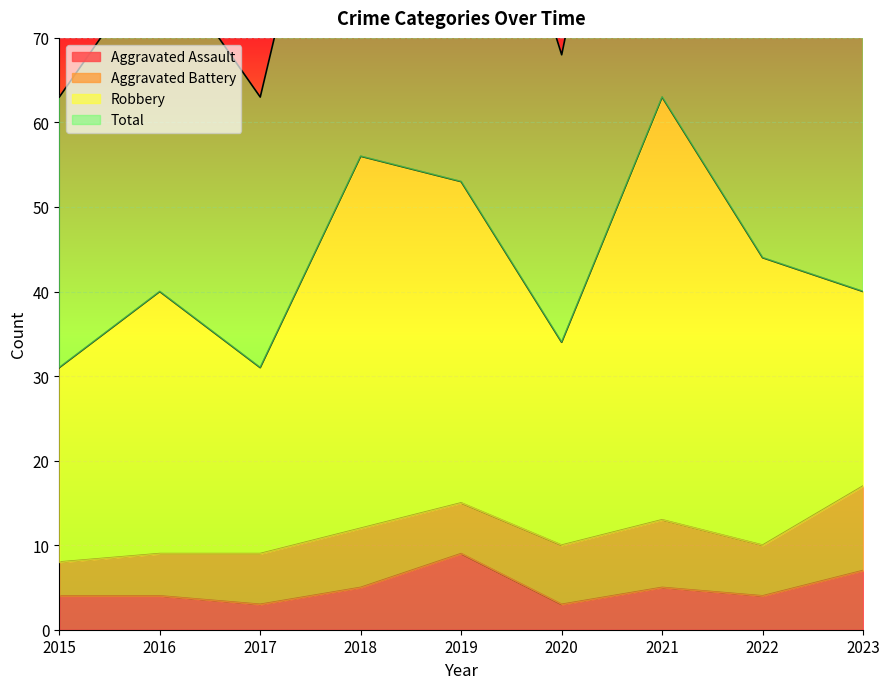

True or false: Aggravated Assault has more than 1 interior local peaks.

True